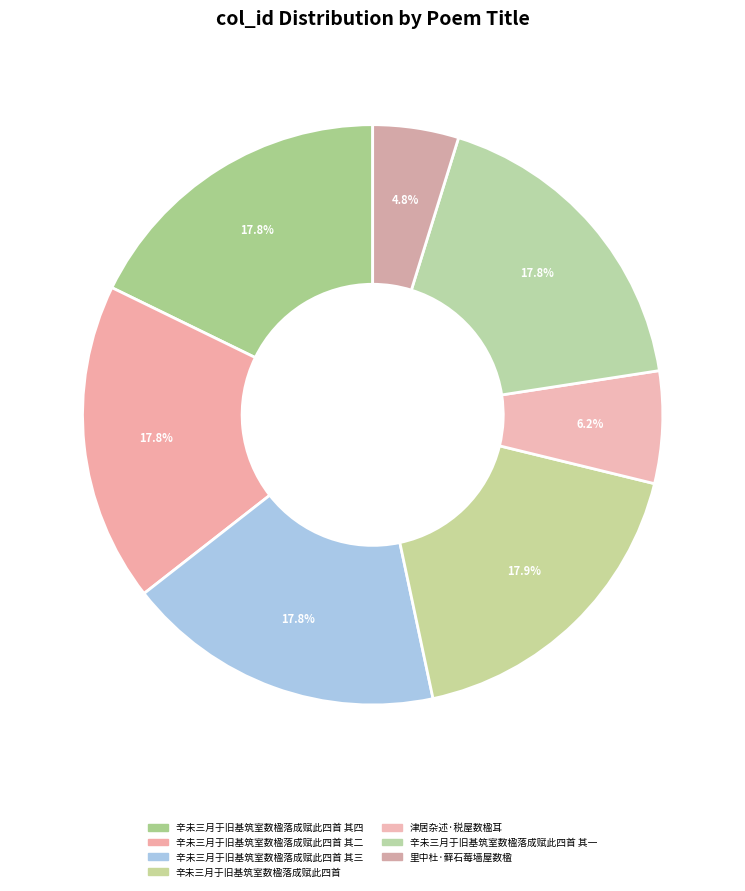

Between 辛未三月于旧基筑室数楹落成赋此四首 其二 and 辛未三月于旧基筑室数楹落成赋此四首 其三, which is larger?

辛未三月于旧基筑室数楹落成赋此四首 其三